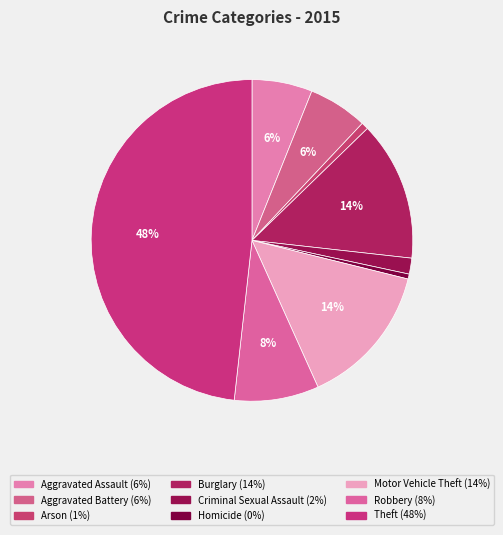

What is the total percentage of Homicide and Burglary?

14.5%